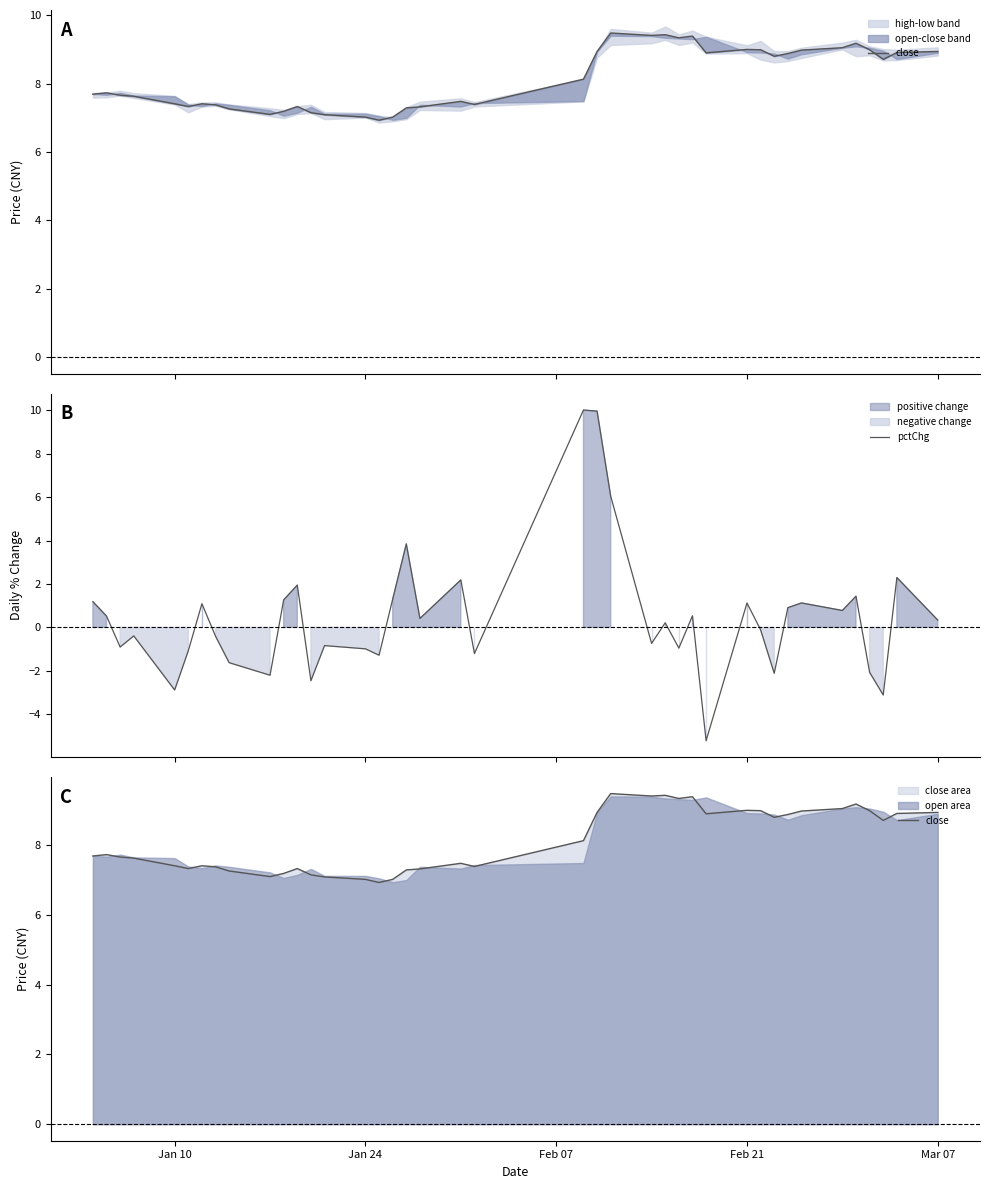

List the series in order of their overall mean, highest first.

close, pctChg